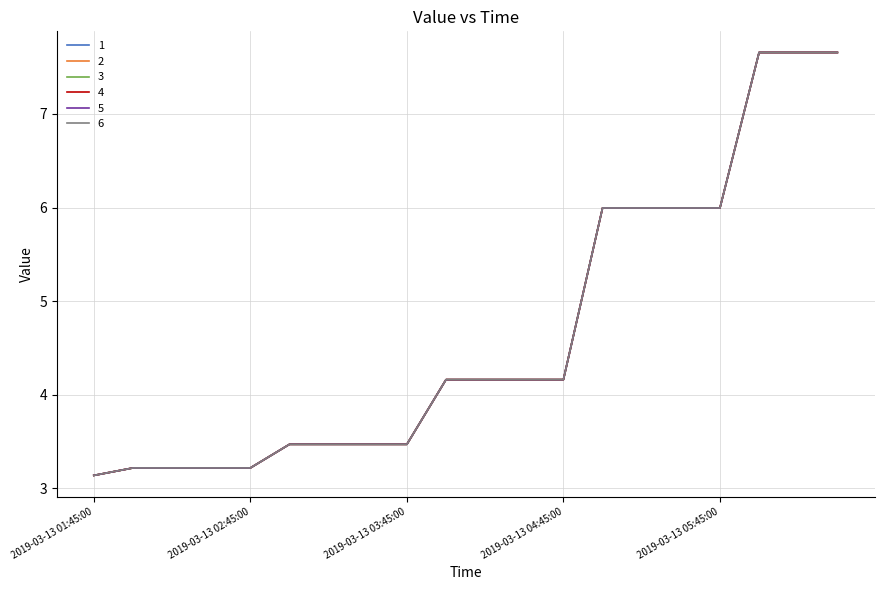

Does the chart display data point markers on the line(s)?

No